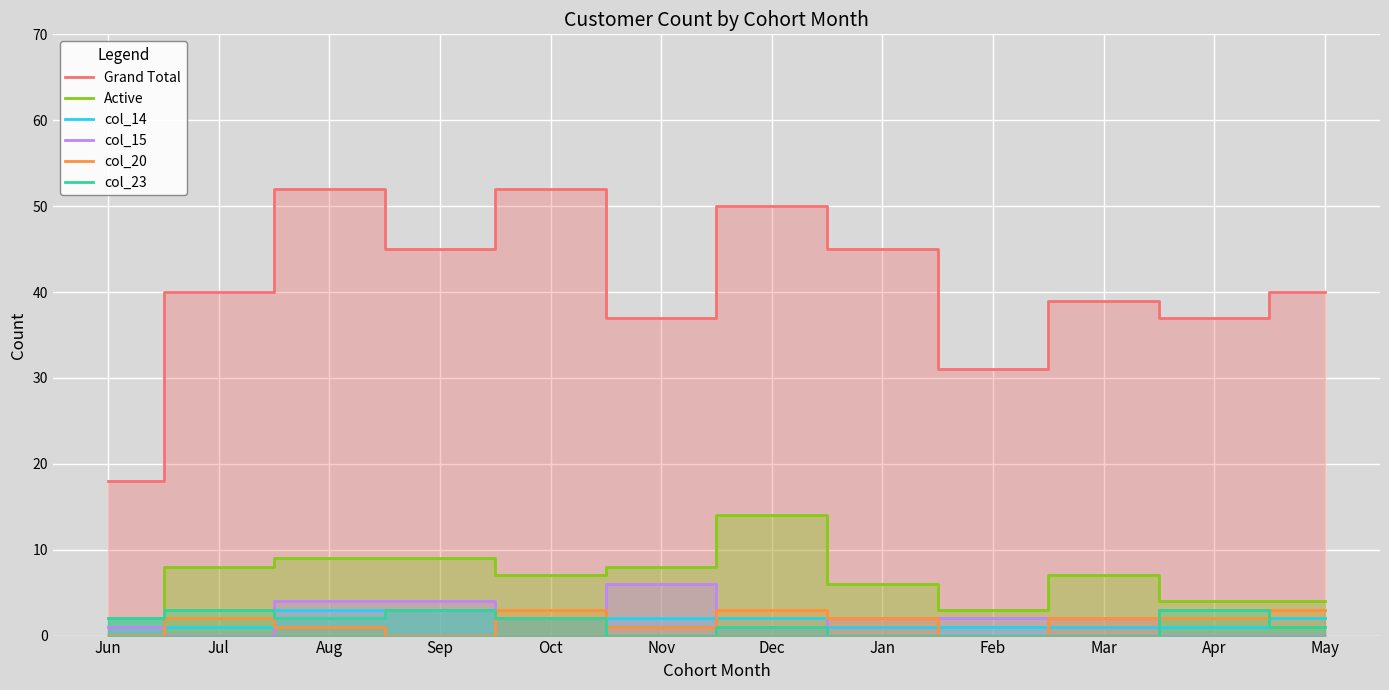

What is the difference between the highest and lowest values at Mar?

39